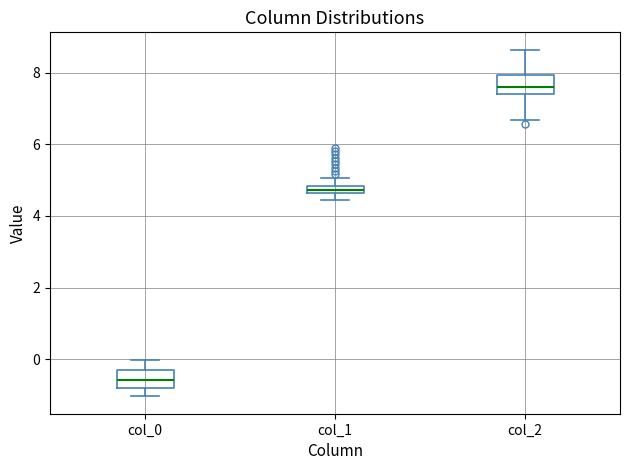

Which box has the highest median line?

col_2